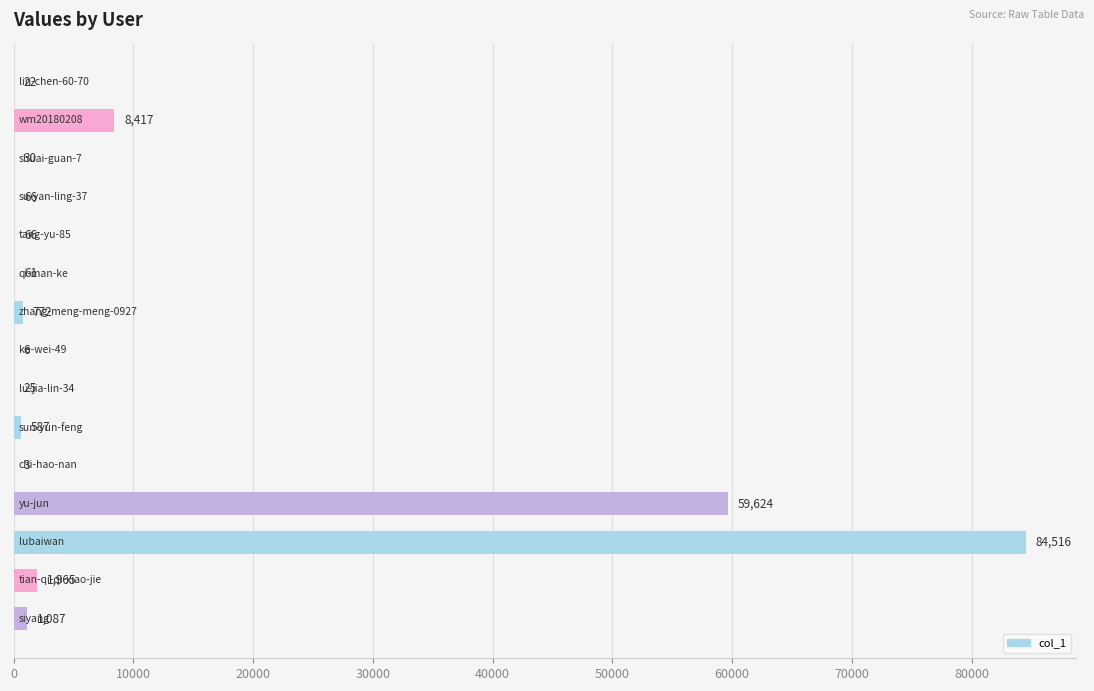

What is the average value?

10483